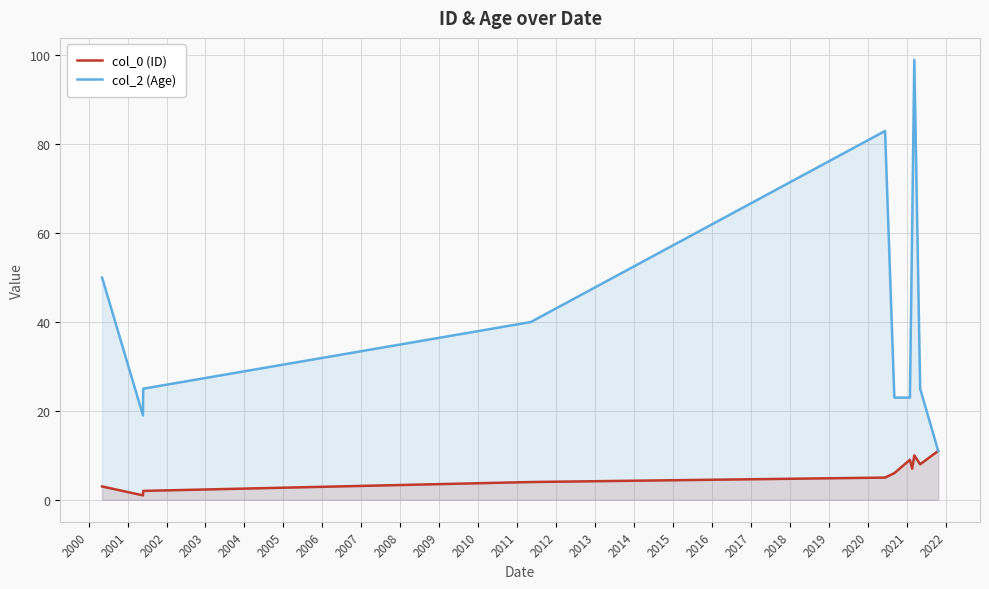

Which series has the largest range (max minus min)?

col_2 (Age)